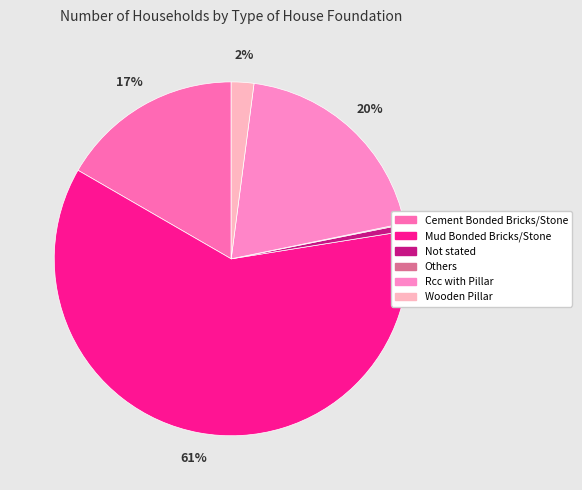

What is the smallest slice in the pie chart?

Others